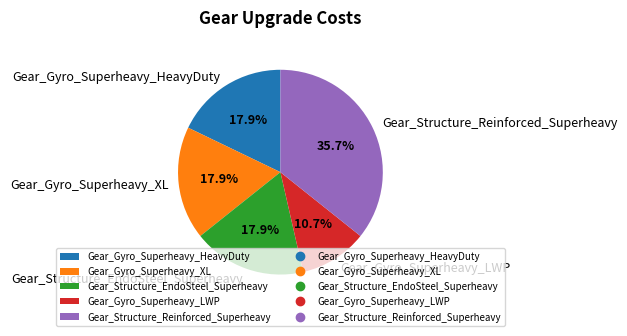

True or false: Gear_Structure_Reinforced_Superheavy accounts for 46% of the total.

False